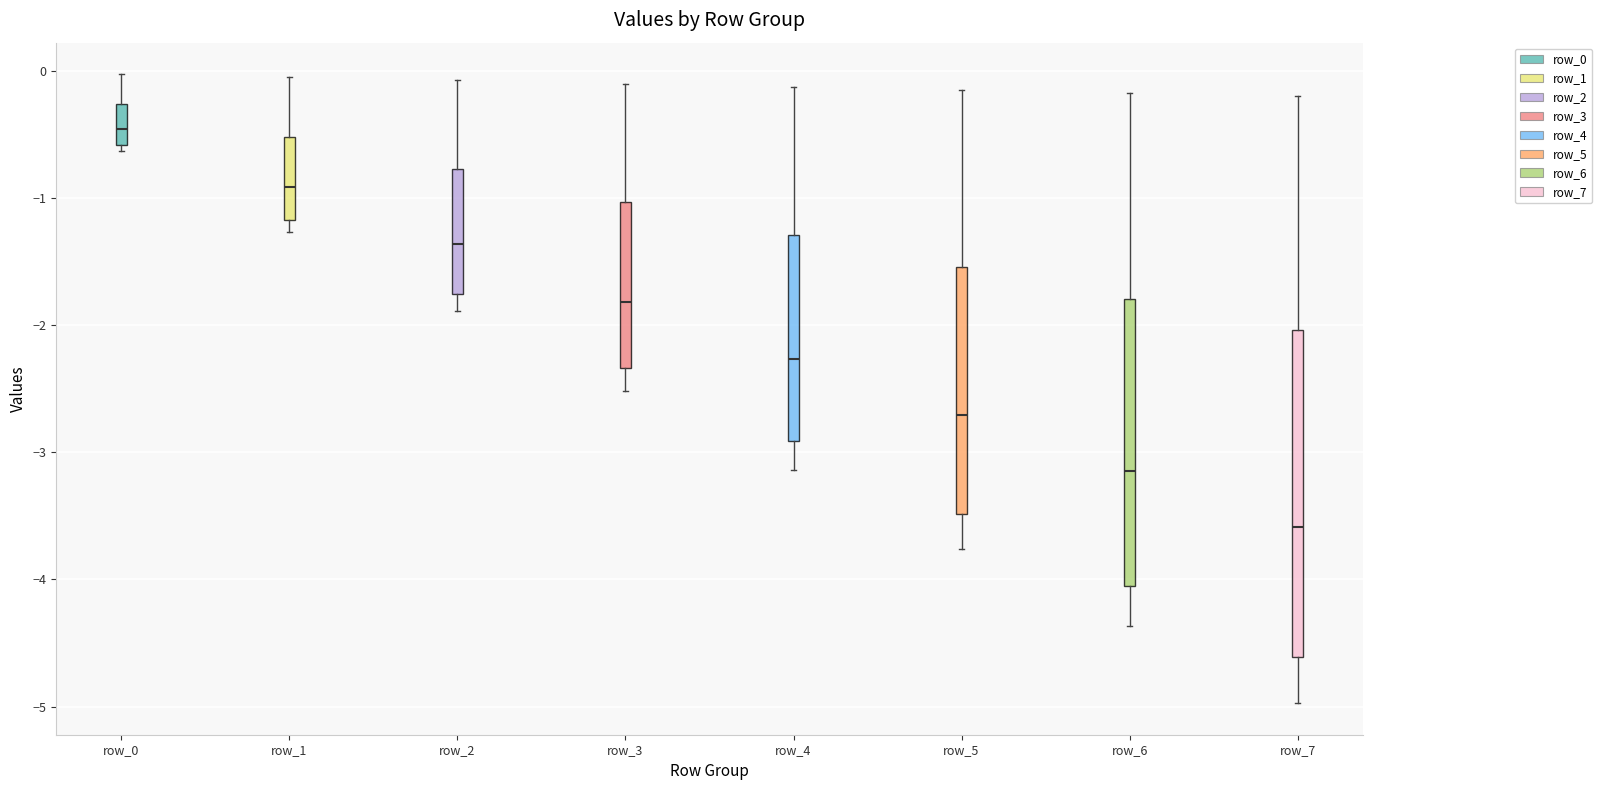

Reading left to right, transcribe this box plot: for each box, give where its median line is, the range the box spans, and where its two whiskers end, as read against the y-axis. The values are not printed on the chart, so give them approximately, as read against the axis.

row_0: median -0.5, box -0.6 to -0.3, whiskers -0.6 (just below the box's lower edge) to 0.0
row_1: median -0.9, box -1.2 to -0.5, whiskers -1.3 to 0.0
row_2: median -1.4, box -1.8 to -0.8, whiskers -1.9 to -0.1
row_3: median -1.8, box -2.3 to -1.0, whiskers -2.5 to -0.1
row_4: median -2.3, box -2.9 to -1.3, whiskers -3.1 to -0.1
row_5: median -2.7, box -3.5 to -1.5, whiskers -3.8 to -0.1
row_6: median -3.1, box -4.1 to -1.8, whiskers -4.4 to -0.2
row_7: median -3.6, box -4.6 to -2.0, whiskers -5.0 to -0.2